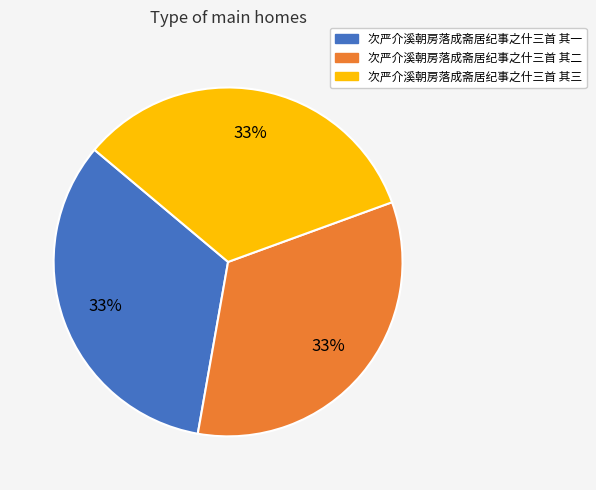

What percentage is the 次严介溪朝房落成斋居纪事之什三首 其二 slice, to the nearest percent?

33%